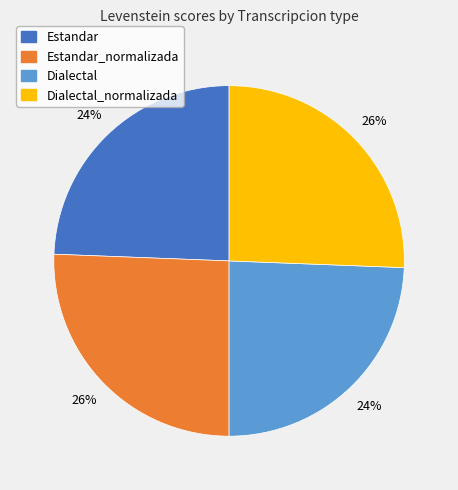

Is there a majority slice in this chart?

No